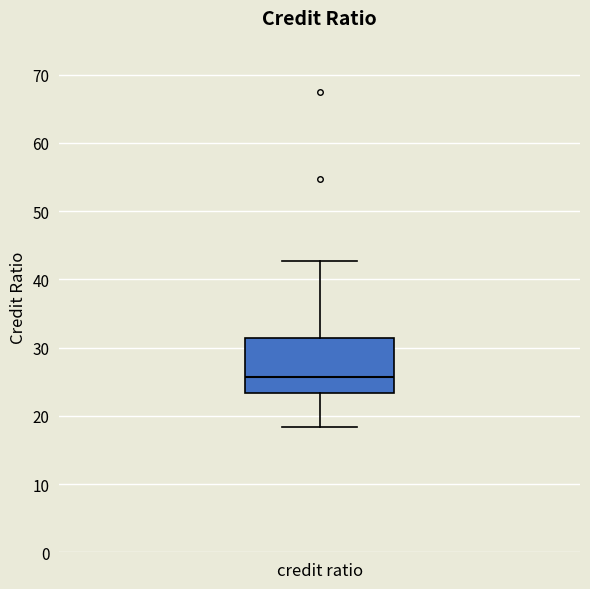

Read this box plot against the y-axis: the position of the median line, the range covered by the box, and the ends of both whiskers. The values are not printed on the chart, so give them approximately, as read against the axis.

median 26, box 23 to 31, whiskers 18 to 43